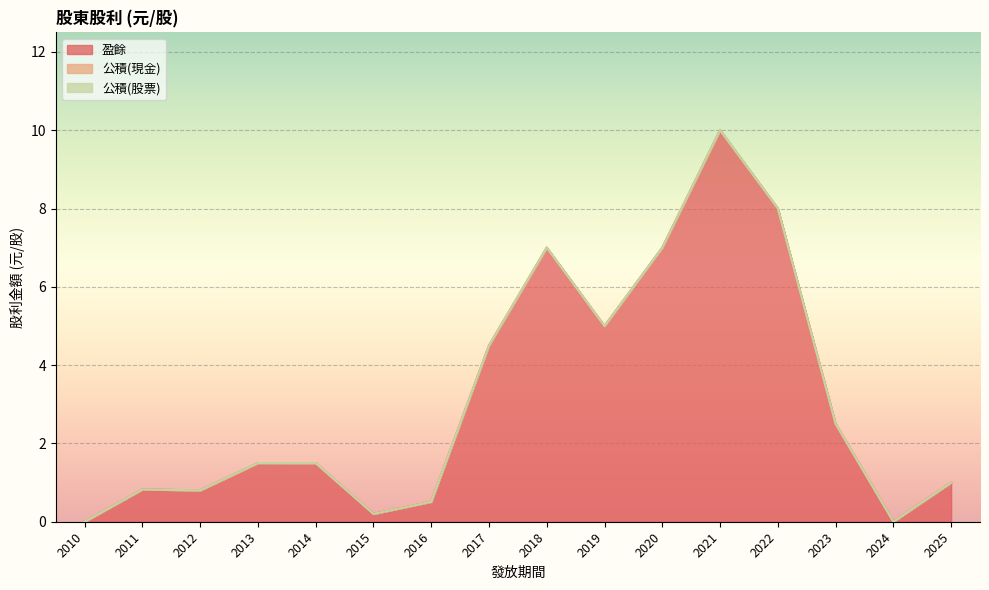

Which series has the widest spread of values?

盈餘